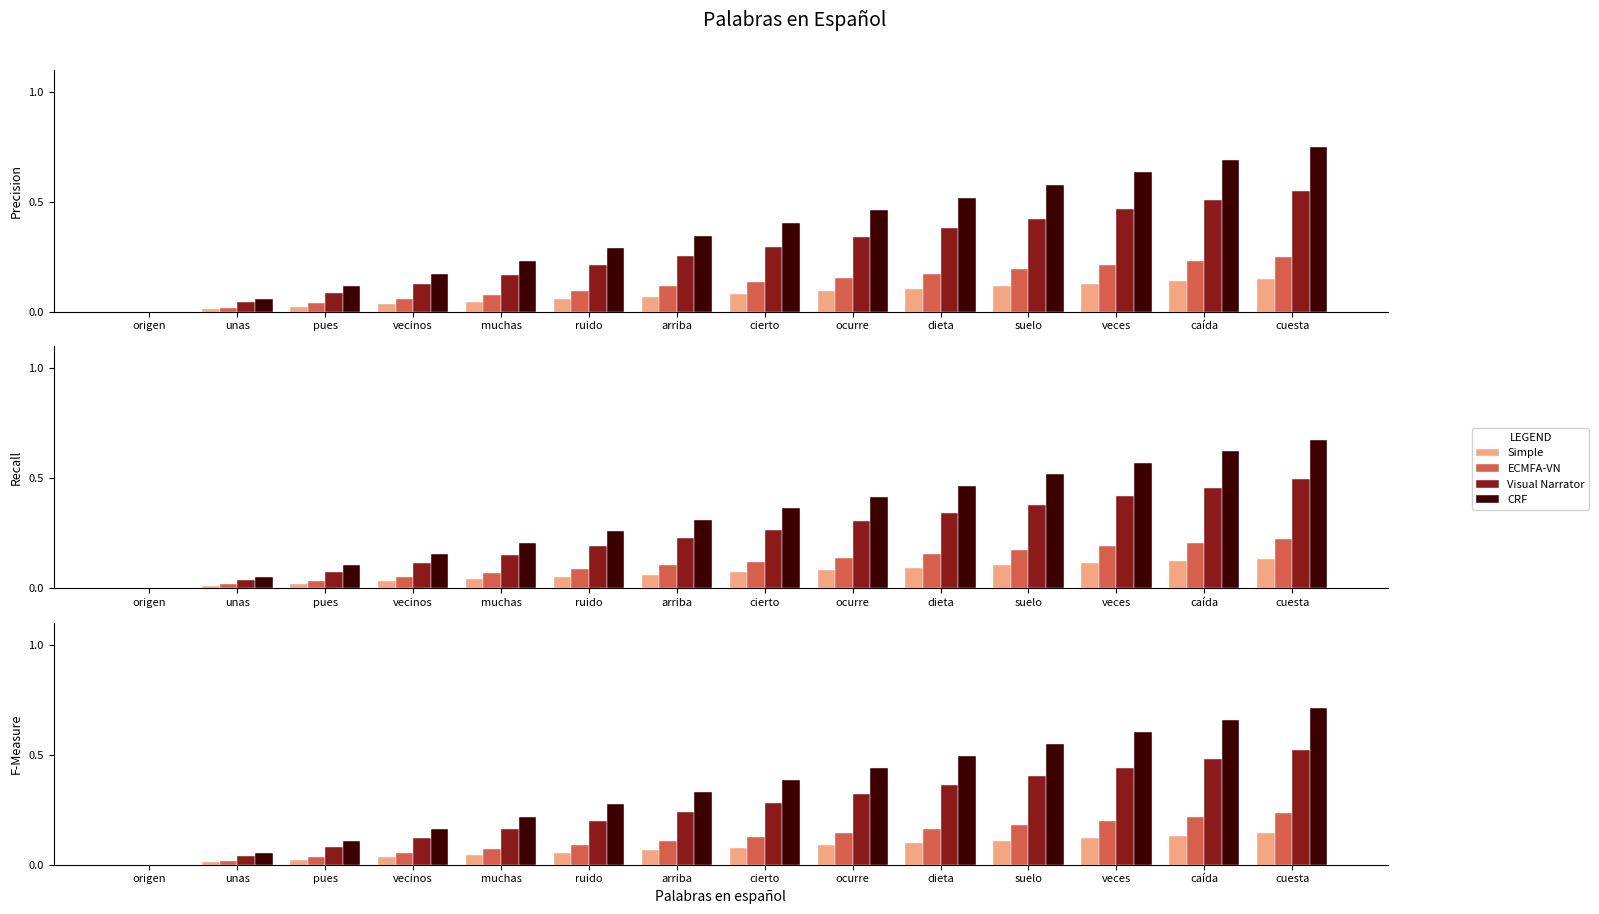

What is the average value of the Visual Narrator series?

0.3